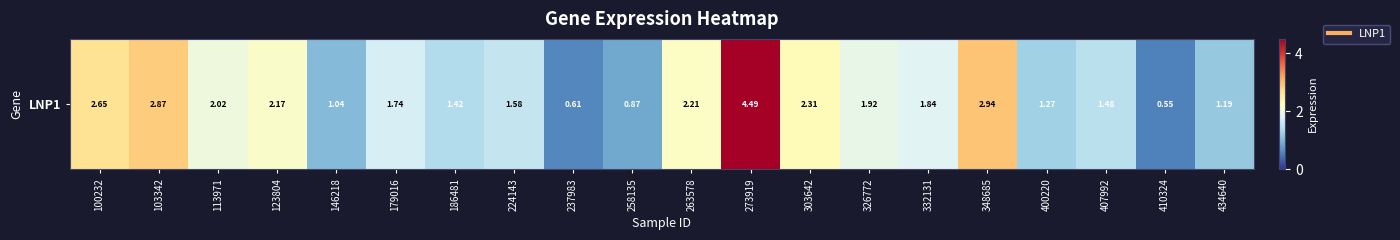

The chart shows a value of 2.7 at 179016. True or false?

False